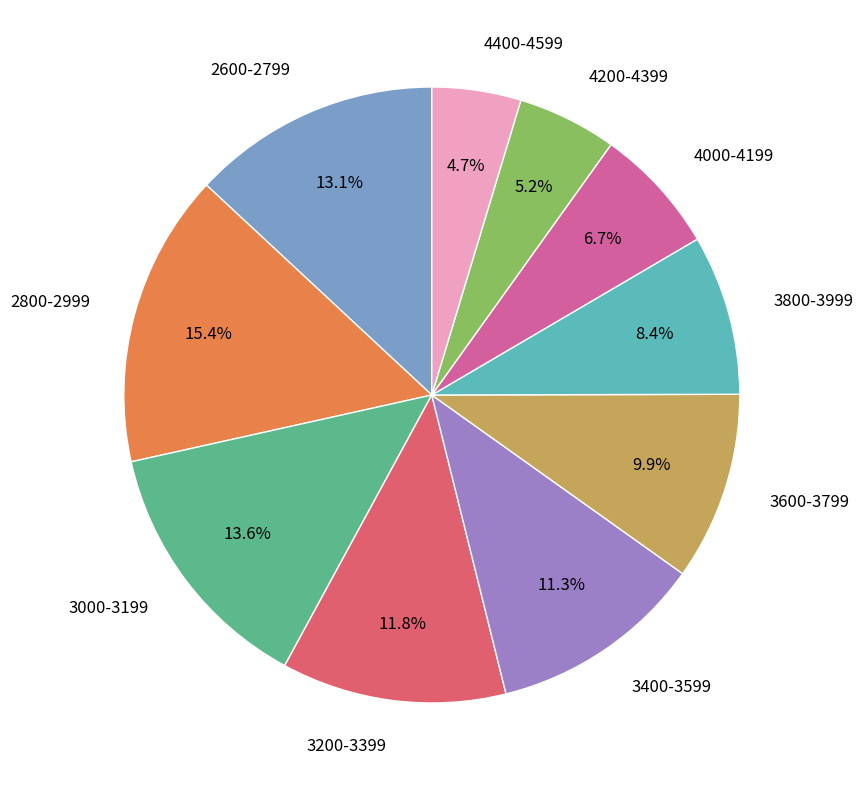

Combined, do 3600-3799 and 3800-3999 account for over 50%?

No